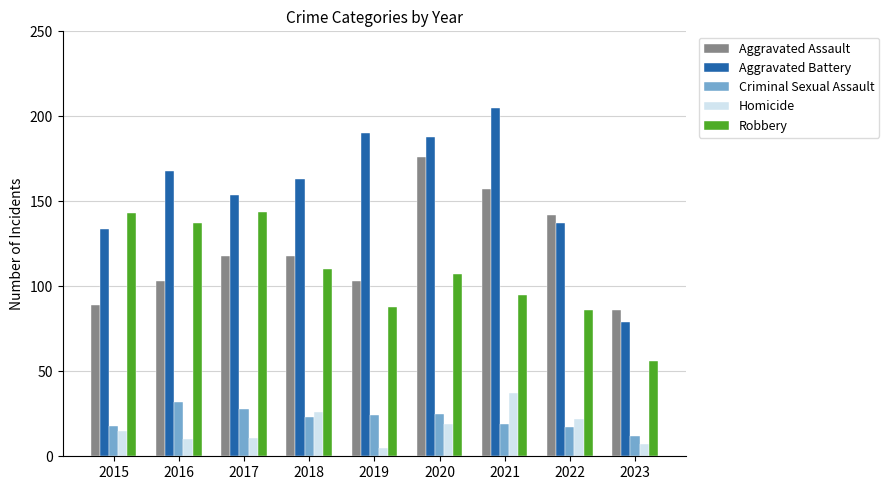

Between 2018 and 2019, which series saw the biggest shift?

Aggravated Battery